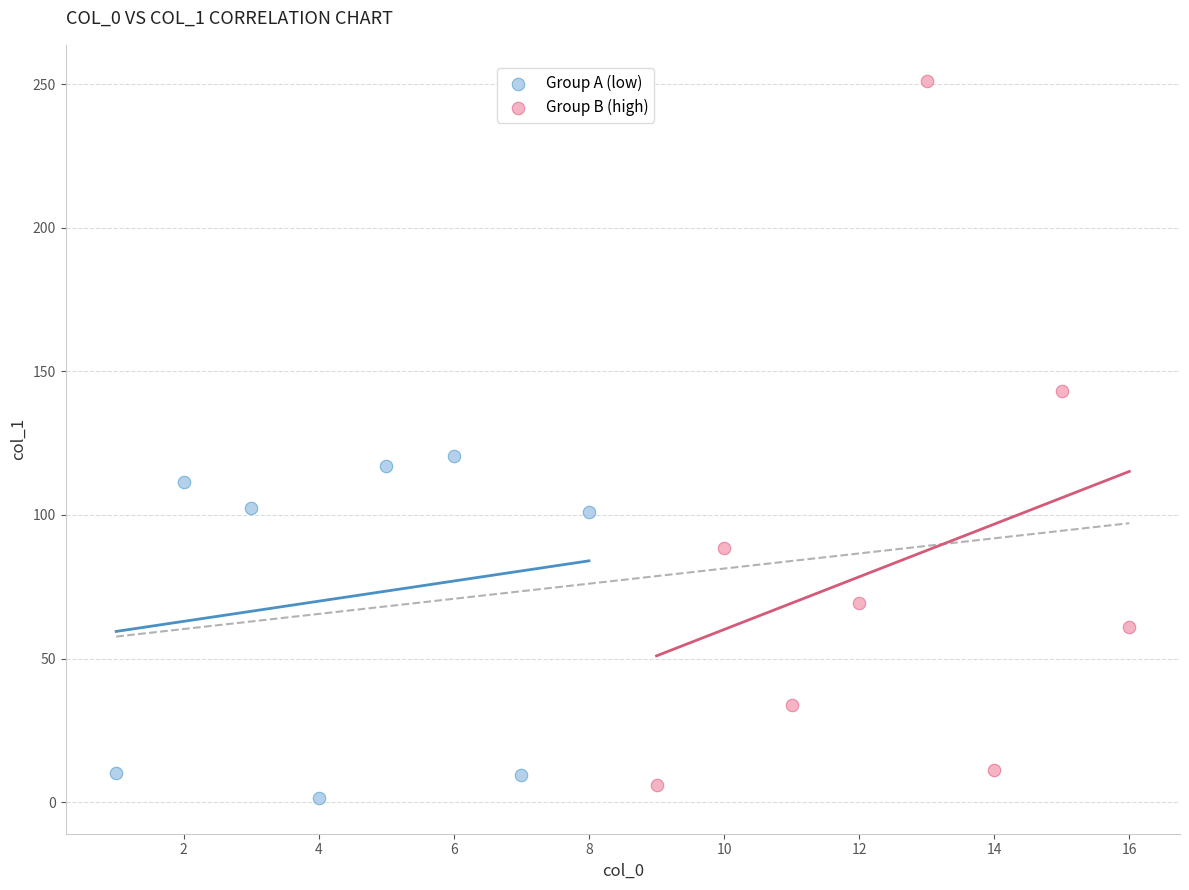

Which series reaches the maximum Y coordinate?

Group B (high)